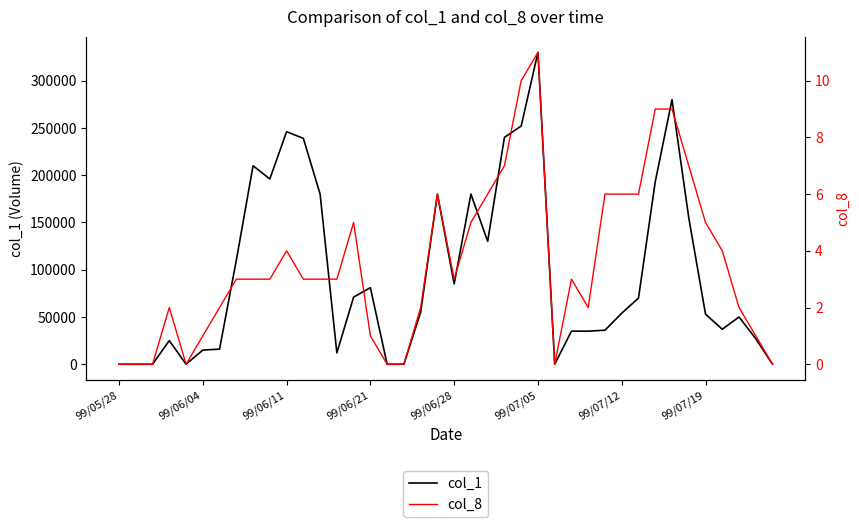

How many values in col_1 are above zero?

32